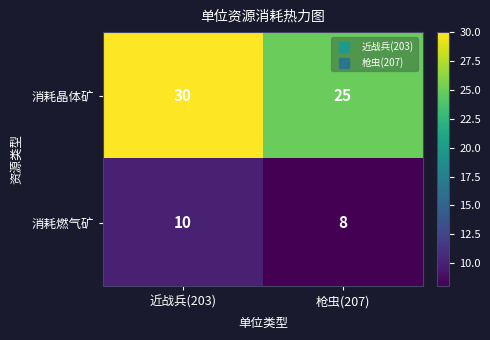

Rank the series by their average value, from lowest to highest.

消耗燃气矿, 消耗晶体矿